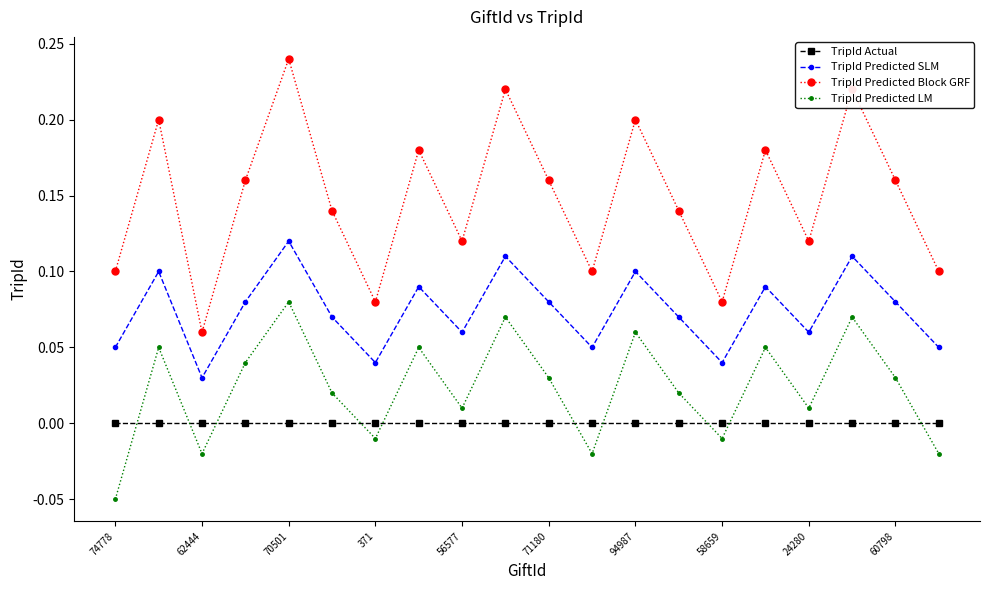

Rank the series by their maximum value, from lowest to highest.

TripId Actual, TripId Predicted LM, TripId Predicted SLM, TripId Predicted Block GRF